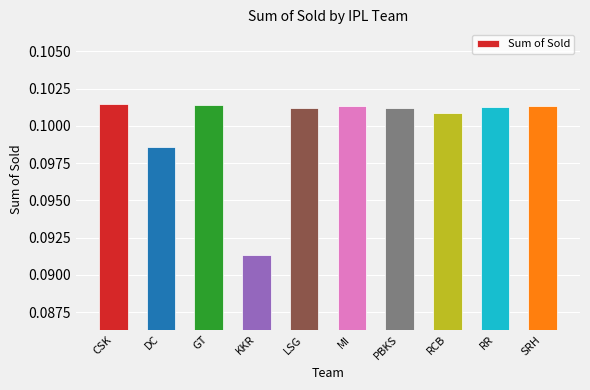

How many values are between 0 and 1?

10